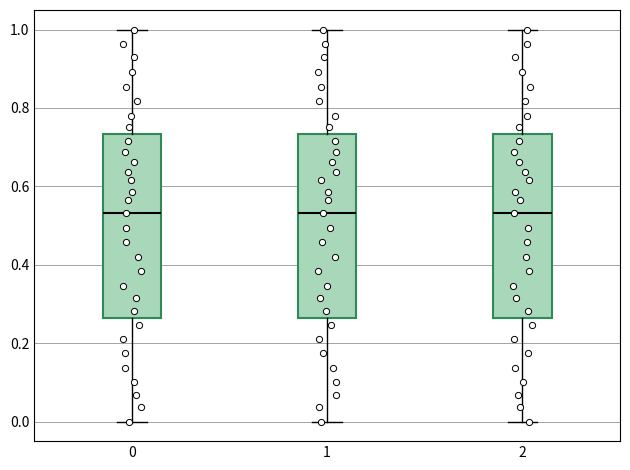

Reading left to right, read every box against the y-axis: the position of its median line, the range the box covers, and the ends of its whiskers. The values are not printed on the chart, so give them approximately, as read against the axis.

0: median 0.54, box 0.26 to 0.74, whiskers 0.00 to 1.00
1: median 0.54, box 0.26 to 0.74, whiskers 0.00 to 1.00
2: median 0.54, box 0.26 to 0.74, whiskers 0.00 to 1.00